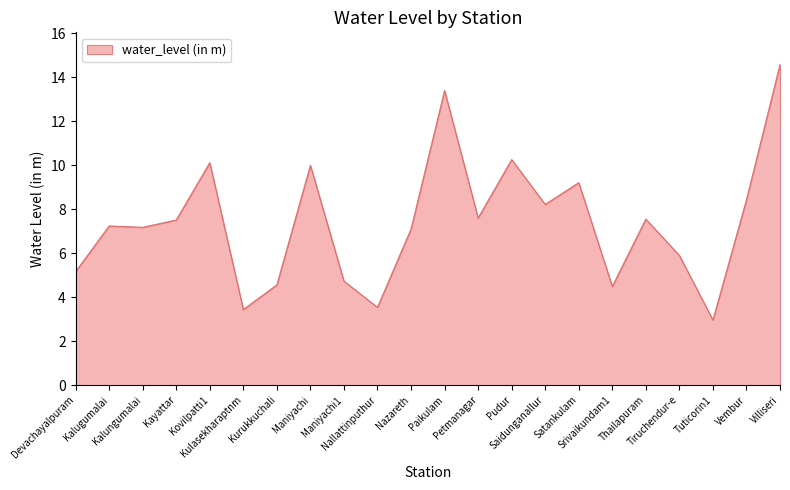

What is the approximate value at Devachayalpuram?

5.2